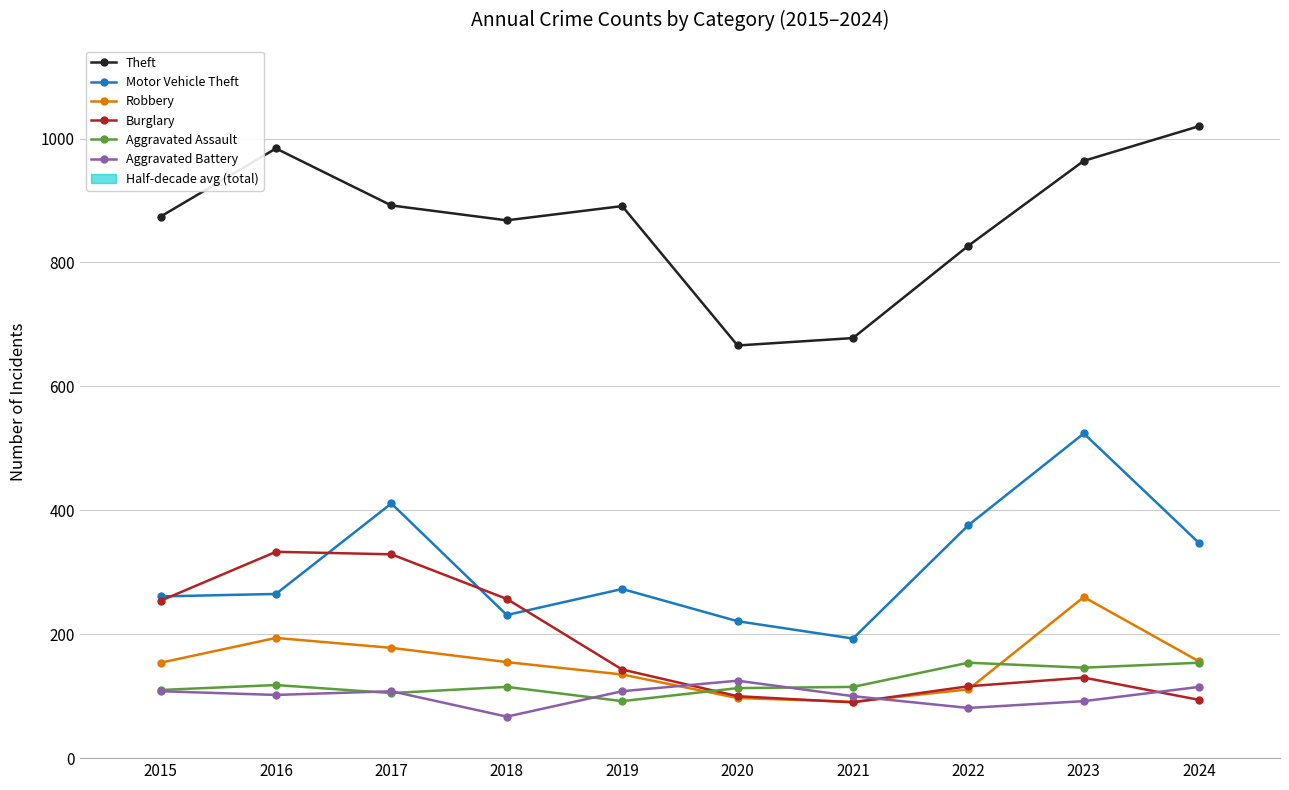

Does the chart display data point markers on the line(s)?

Yes